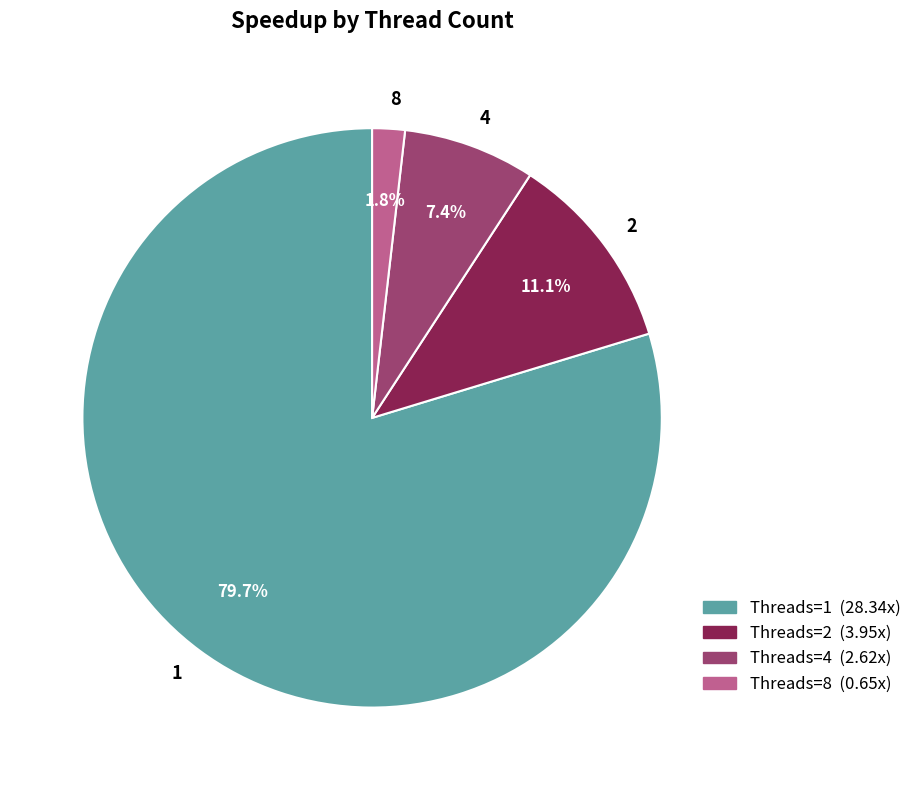

Approximately how many times larger is the value at 1 compared to 4?

10.8